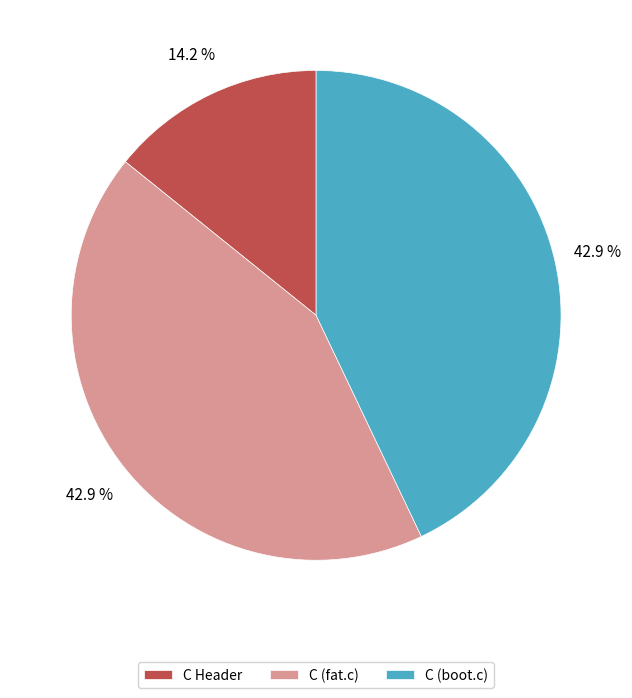

True or false: C (fat.c) accounts for 52% of the total.

False